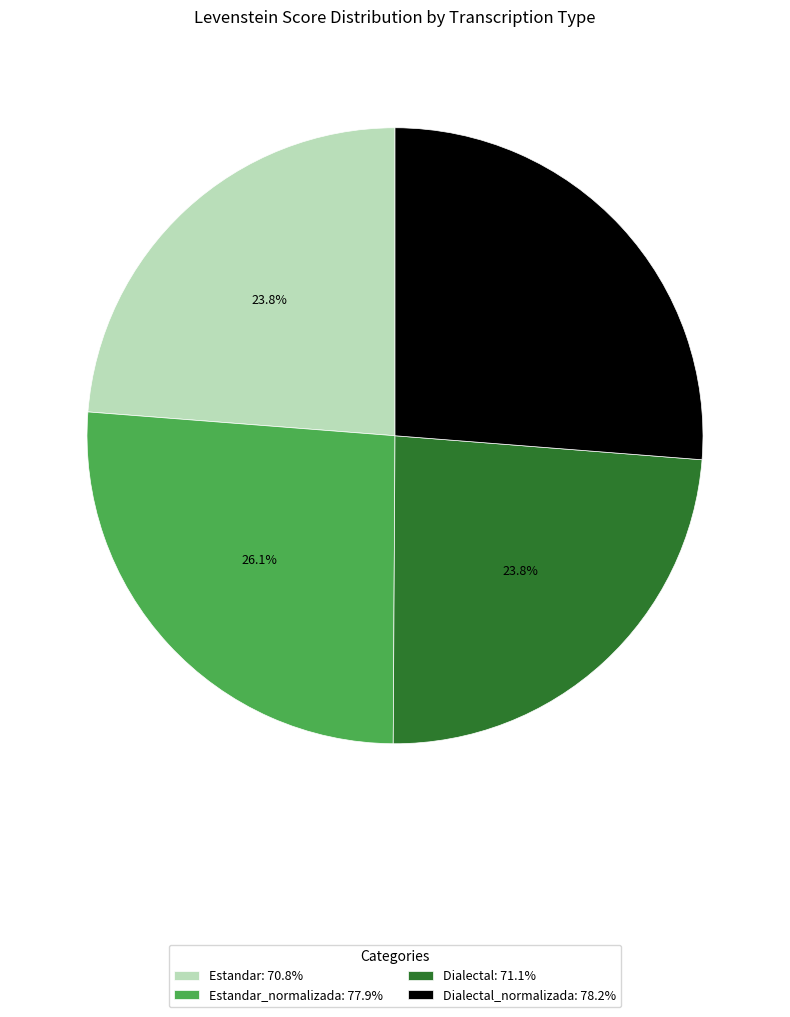

Approximately how many times larger is the value at Dialectal_normalizada: 78.2% compared to Dialectal: 71.1%?

1.1